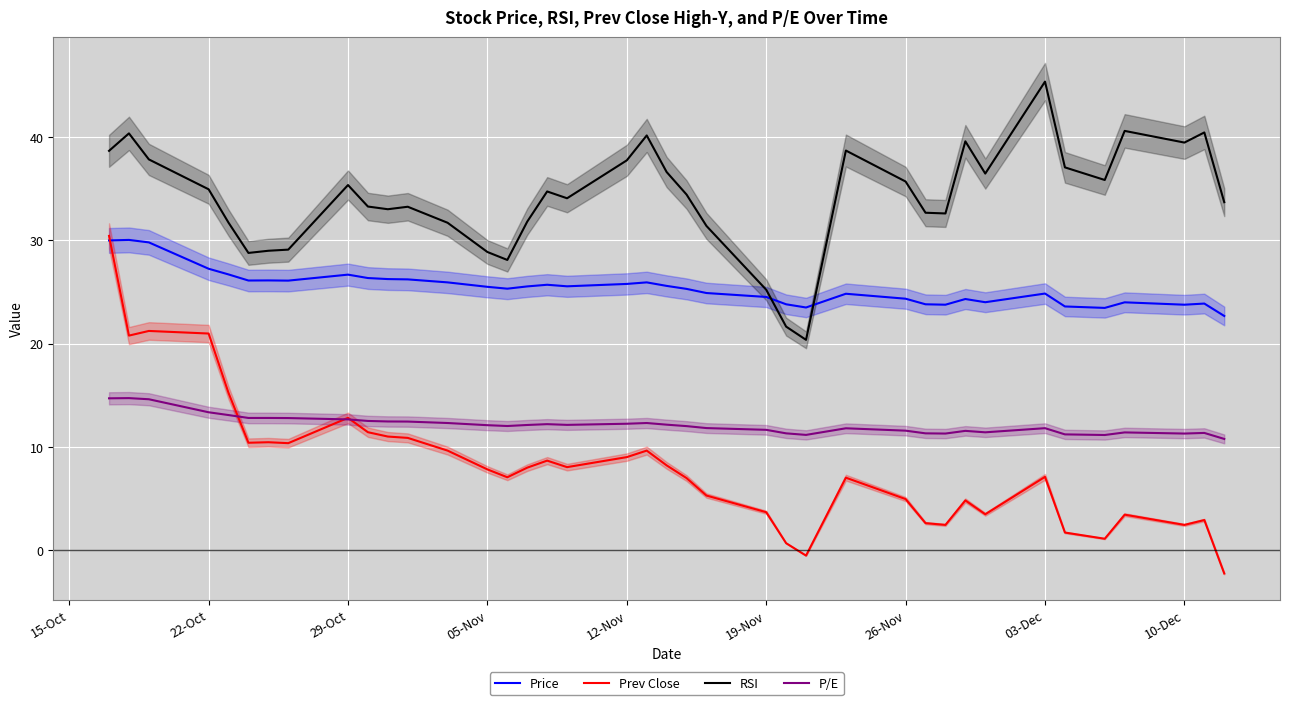

True or false: P/E and Price intersect in this chart.

False